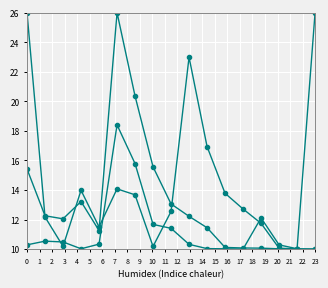

Is it true that Detail Debits equals 27.5 at 5?

False